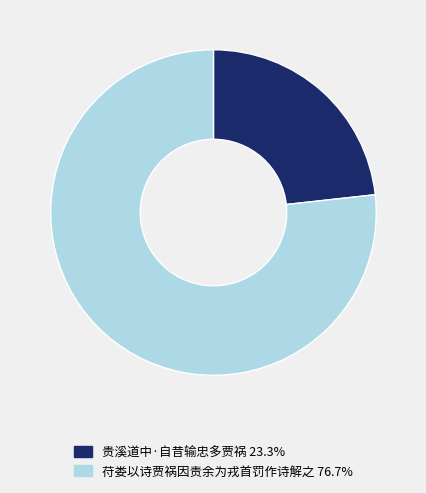

Is it true that 贵溪道中·自昔输忠多贾祸 is 23% of the pie?

True